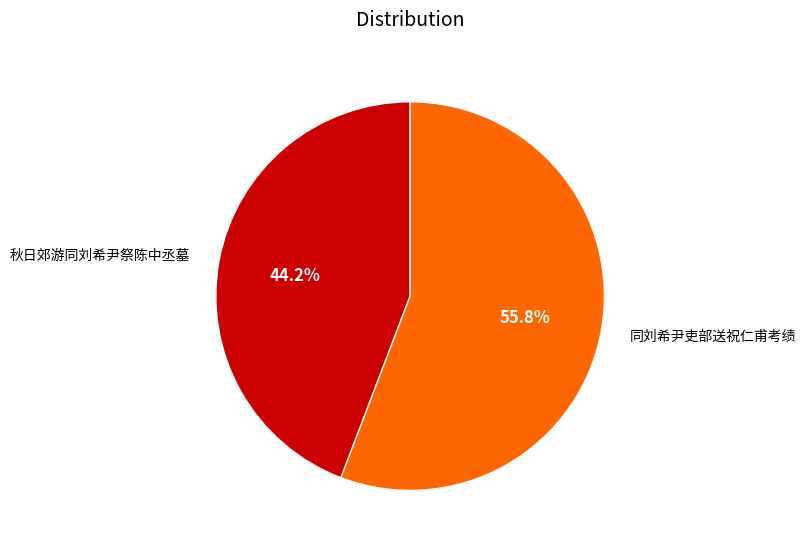

Is the sum of 同刘希尹吏部送祝仁甫考绩 and 秋日郊游同刘希尹祭陈中丞墓 greater than half?

Yes